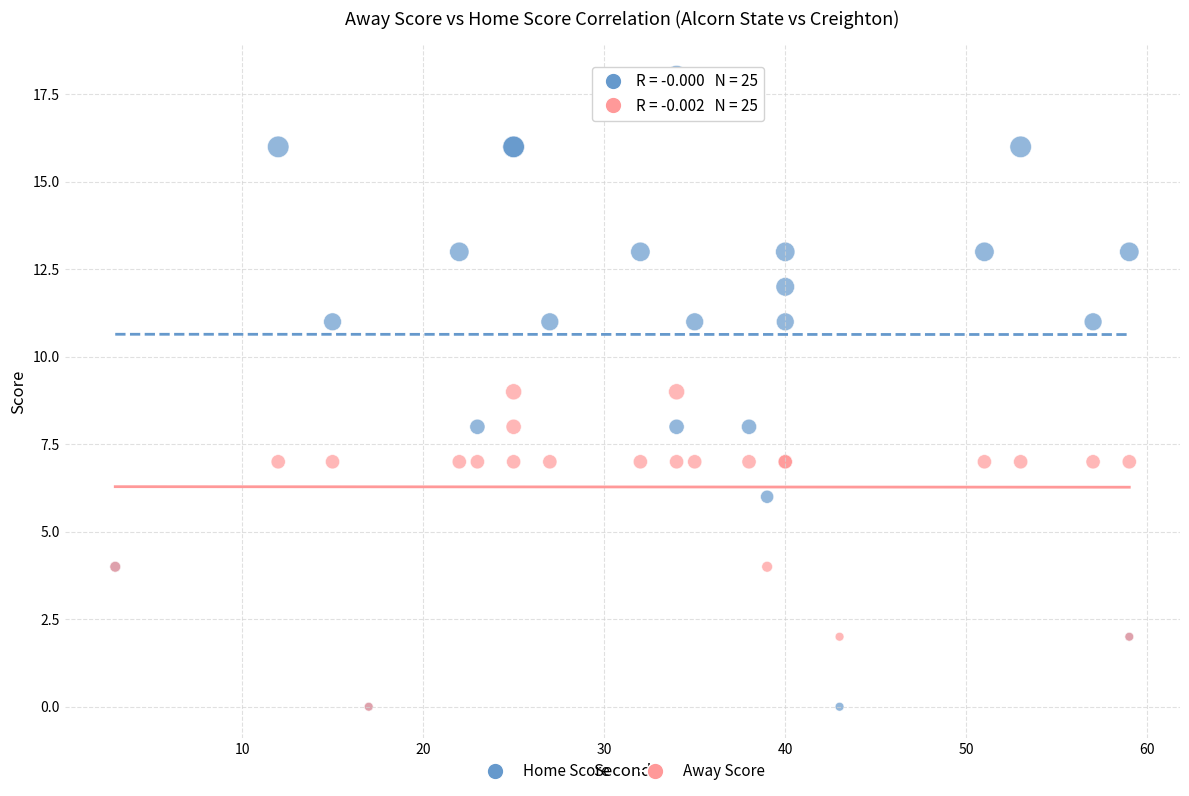

Which series has the widest spread of Y values?

Home Score